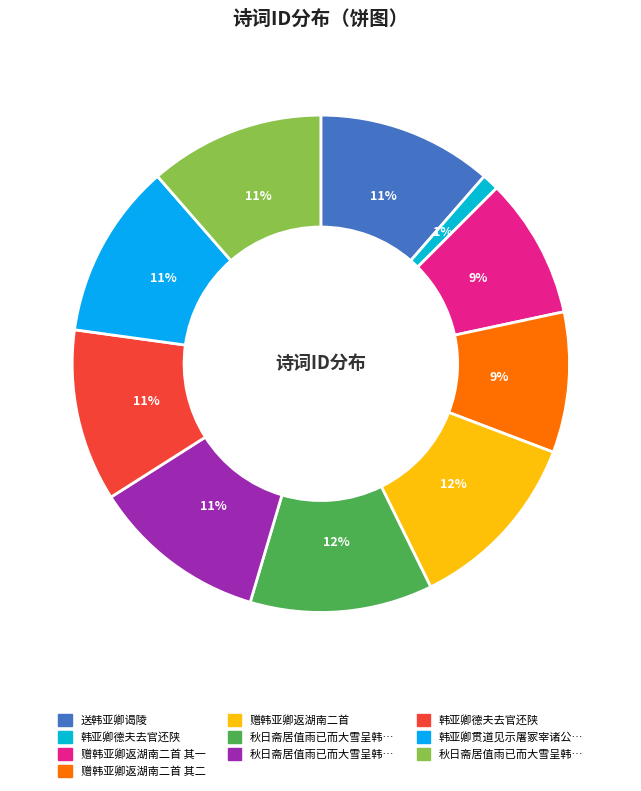

Which category has the biggest portion of the pie?

赠韩亚卿返湖南二首